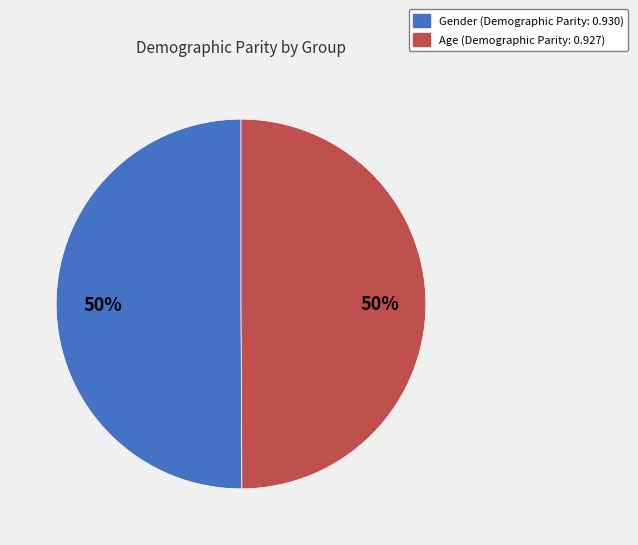

To the nearest percent, what percentage of the pie is Age?

50%